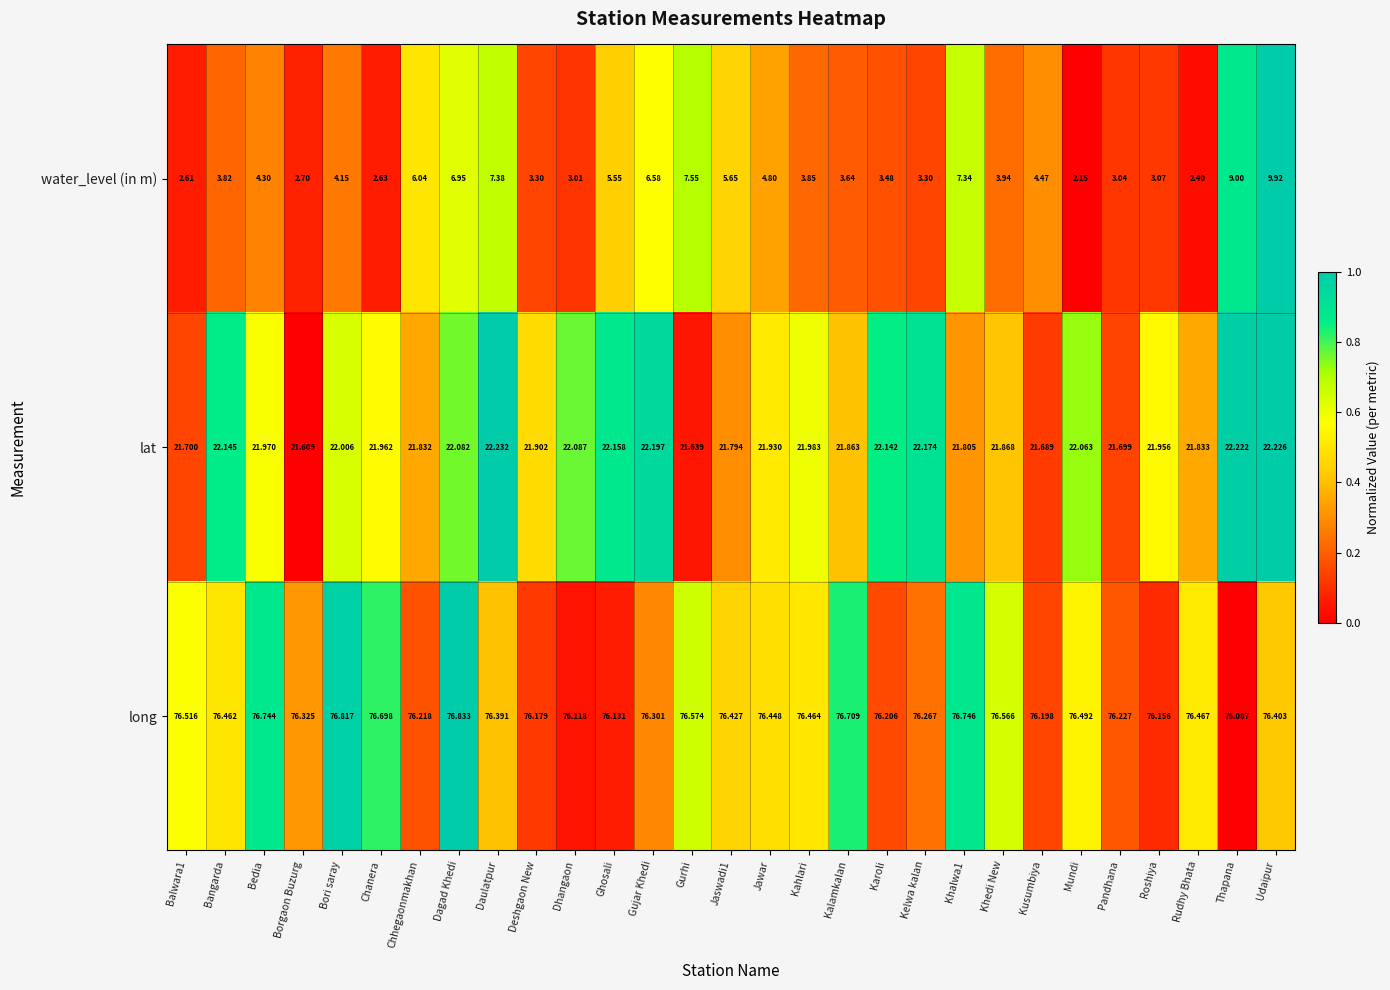

At which label is long closest to 76?

Thapana